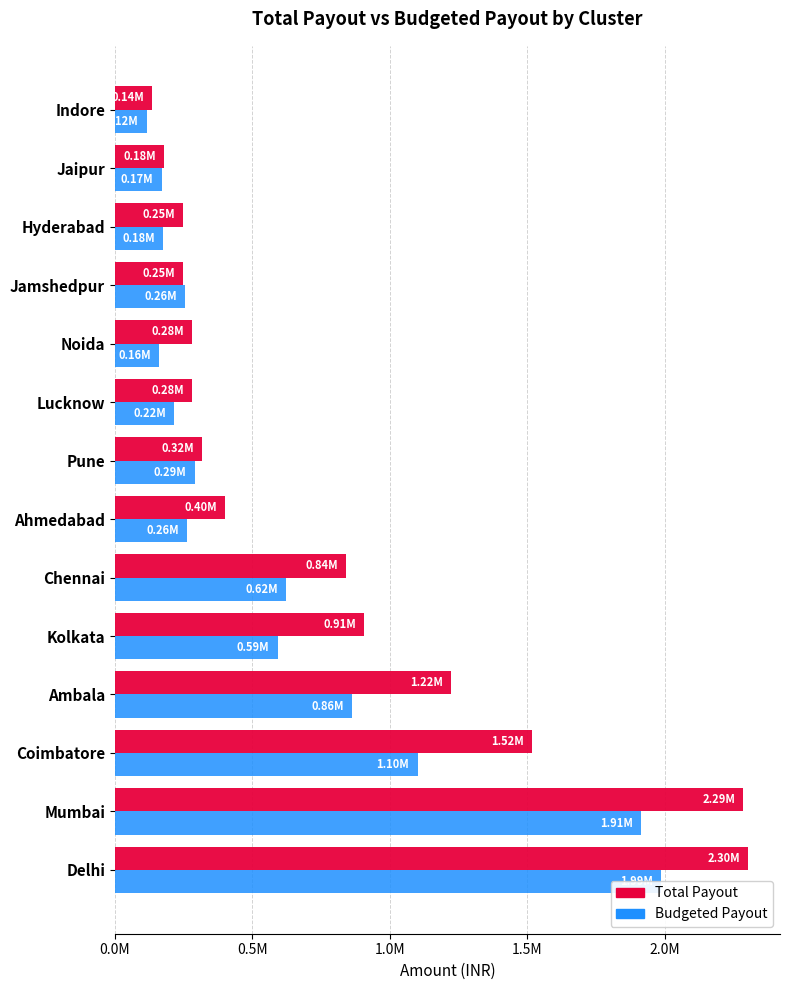

Is it true that Budgeted Payout equals 170555.2 at Jaipur?

True